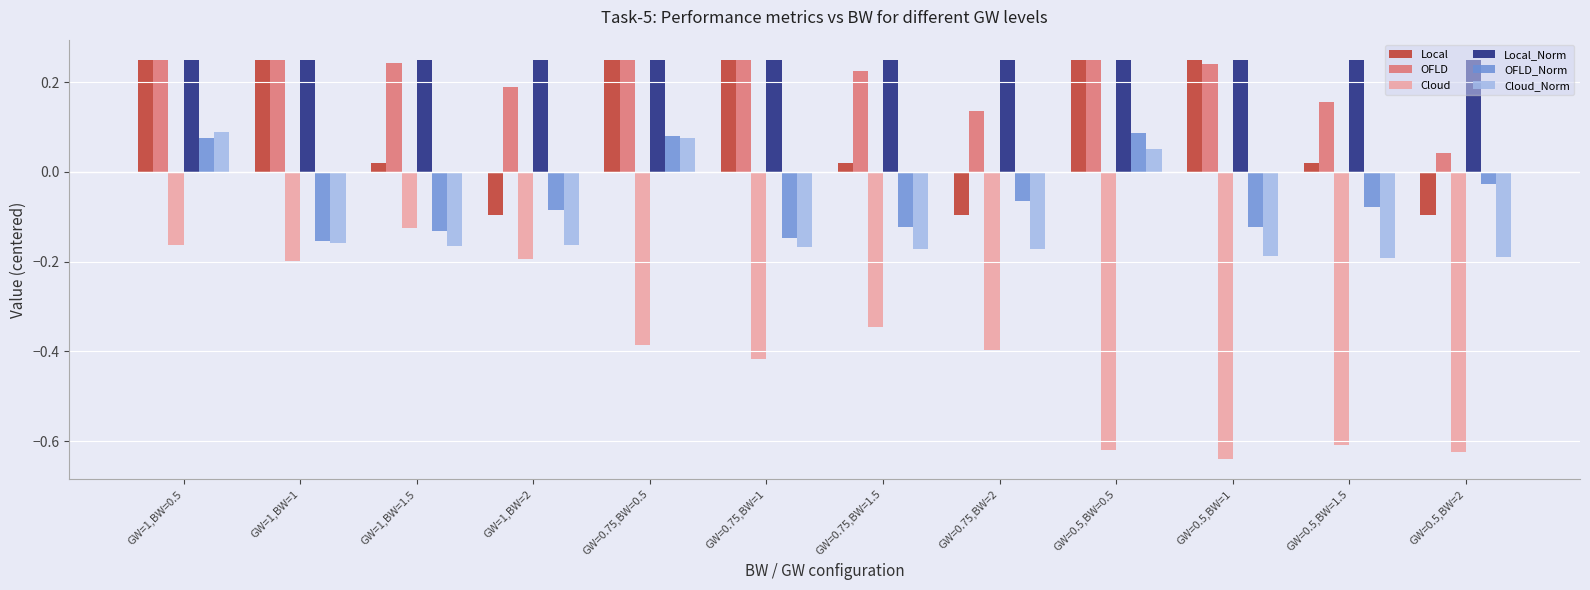

Which series has the largest range (max minus min)?

Cloud